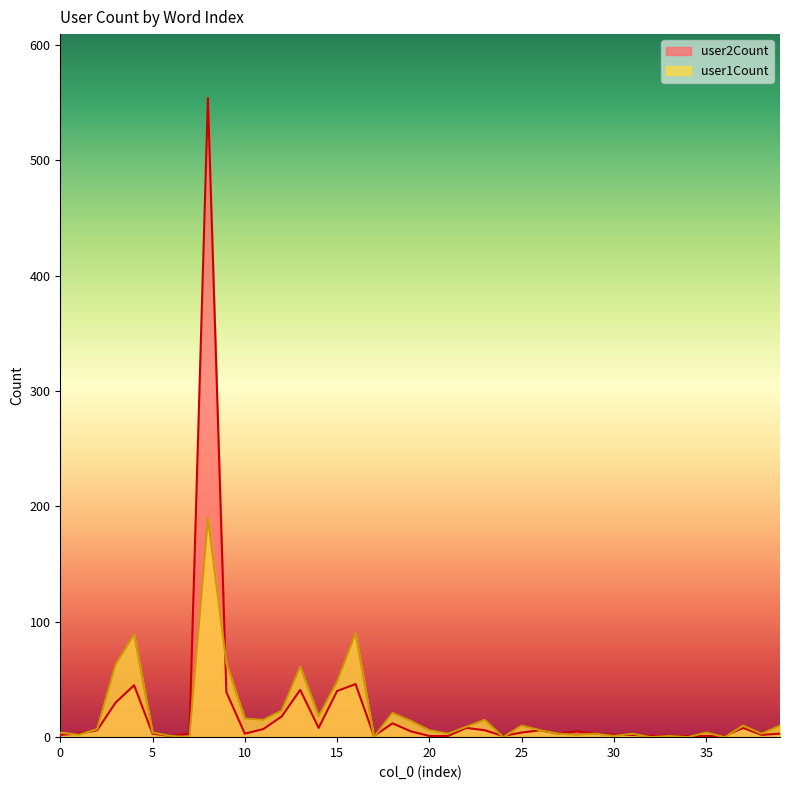

At which category is the sum across all series the highest?

8